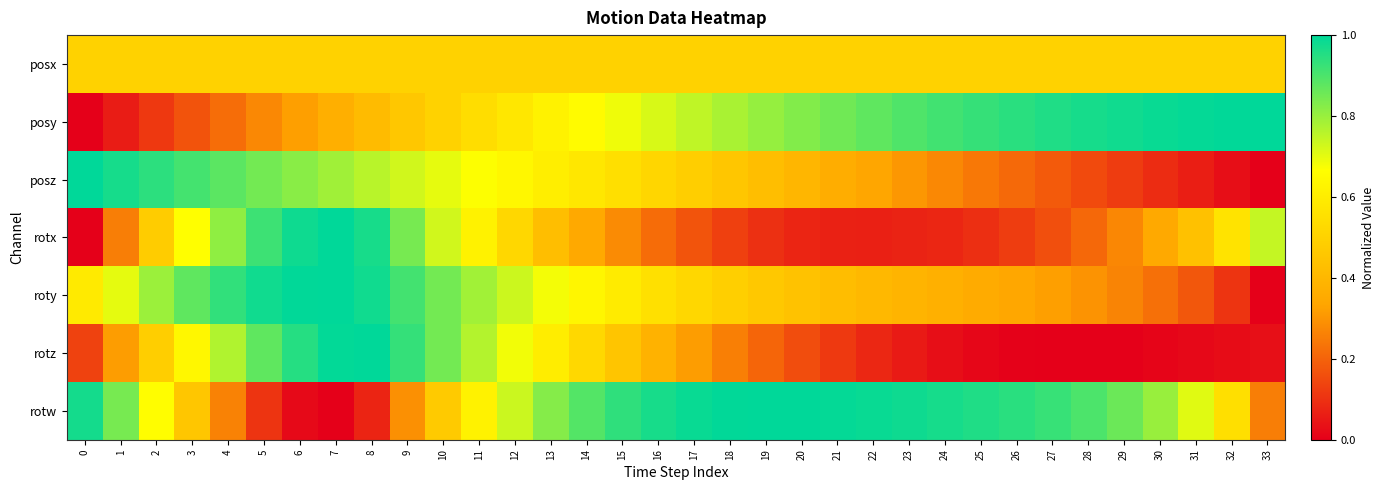

Which series has the widest spread of values?

posy